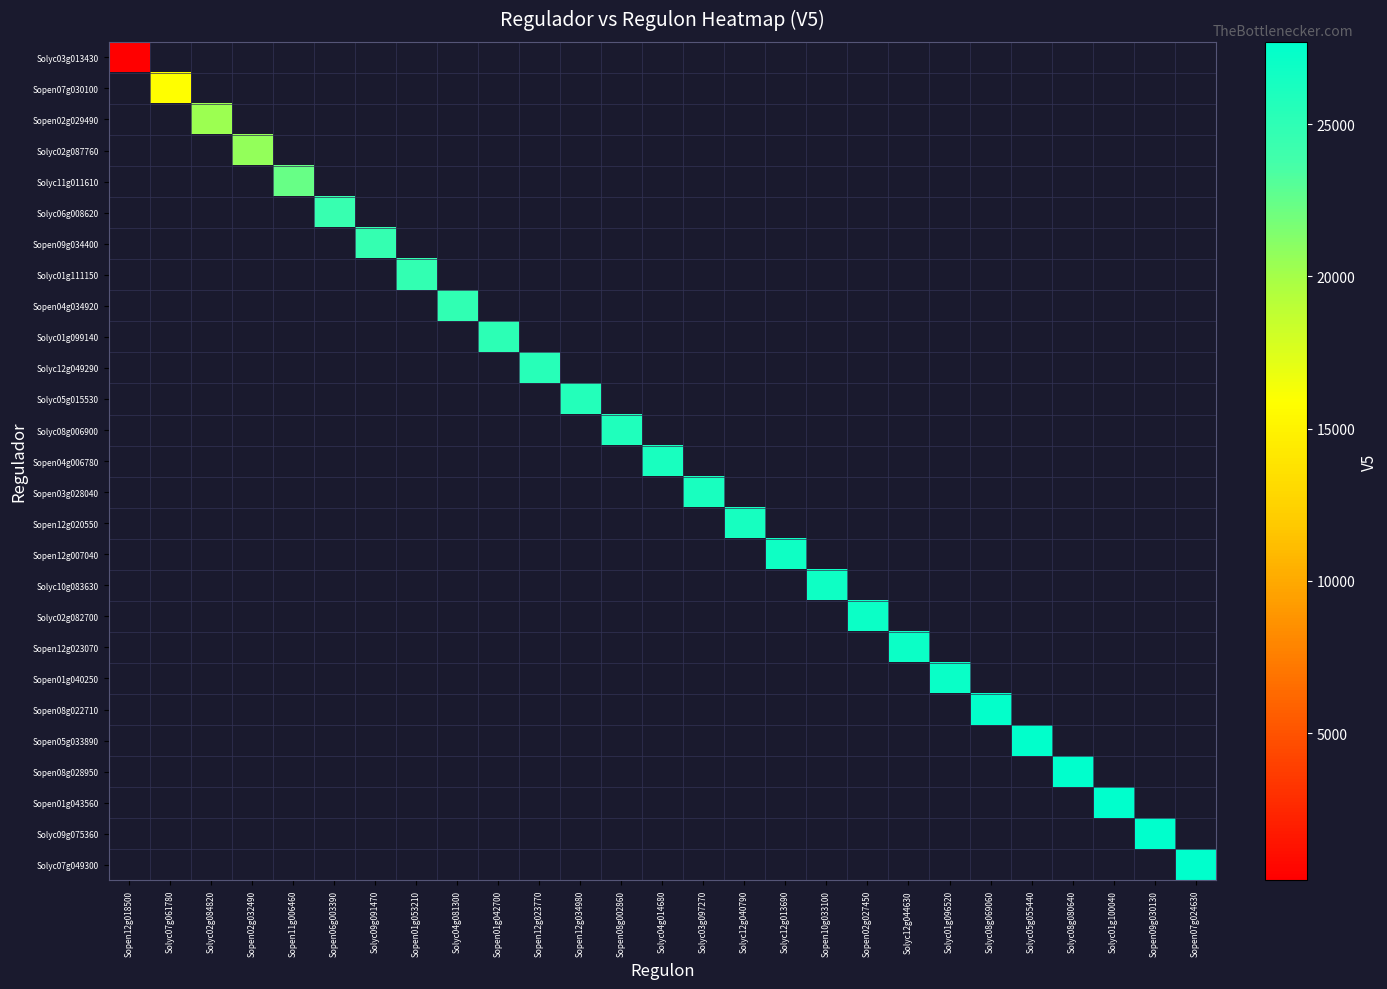

How many positive values does the Solyc09g075360 series have?

1